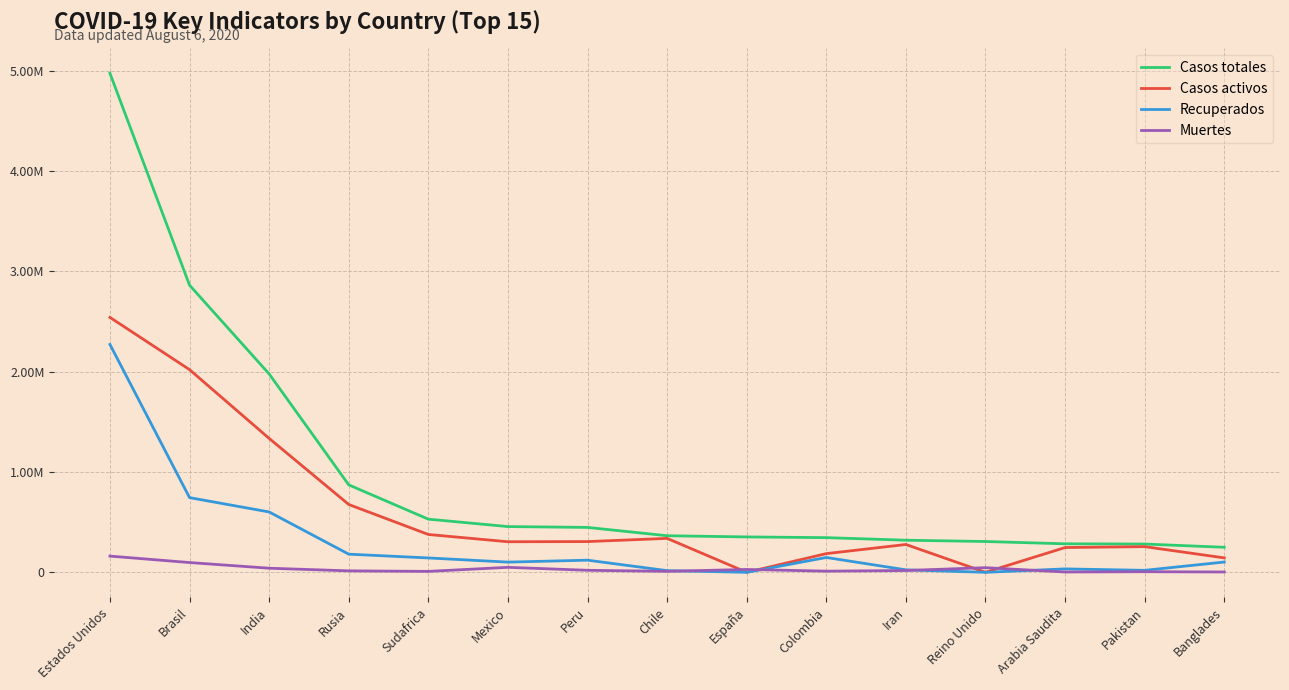

True or false: Muertes and Casos activos cross at least once.

True